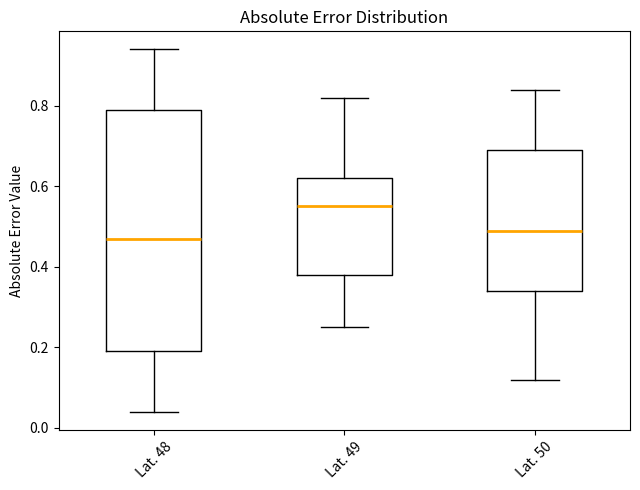

Which box's median line is the highest?

Lat. 49